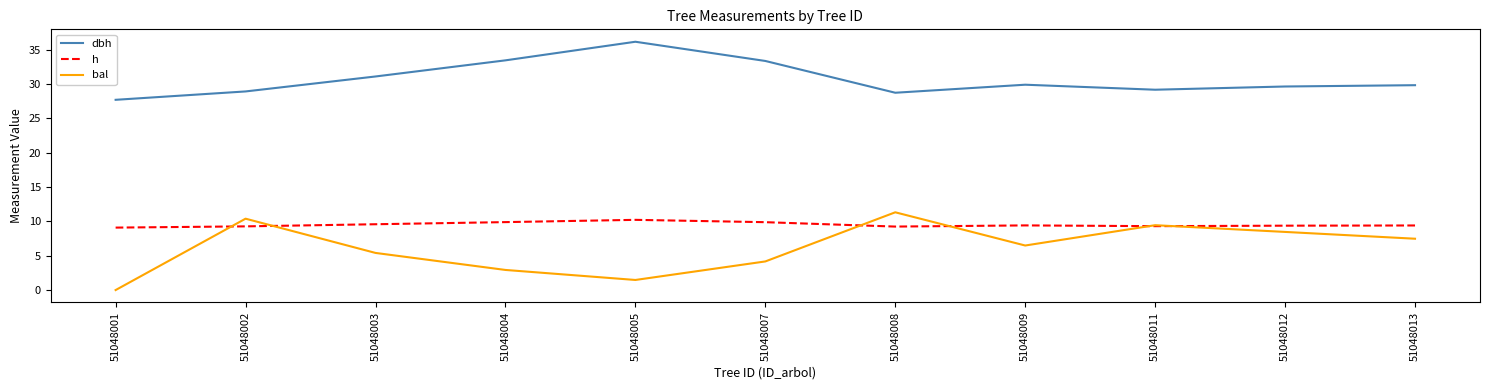

Where does the bal series first go above 6?

51048002